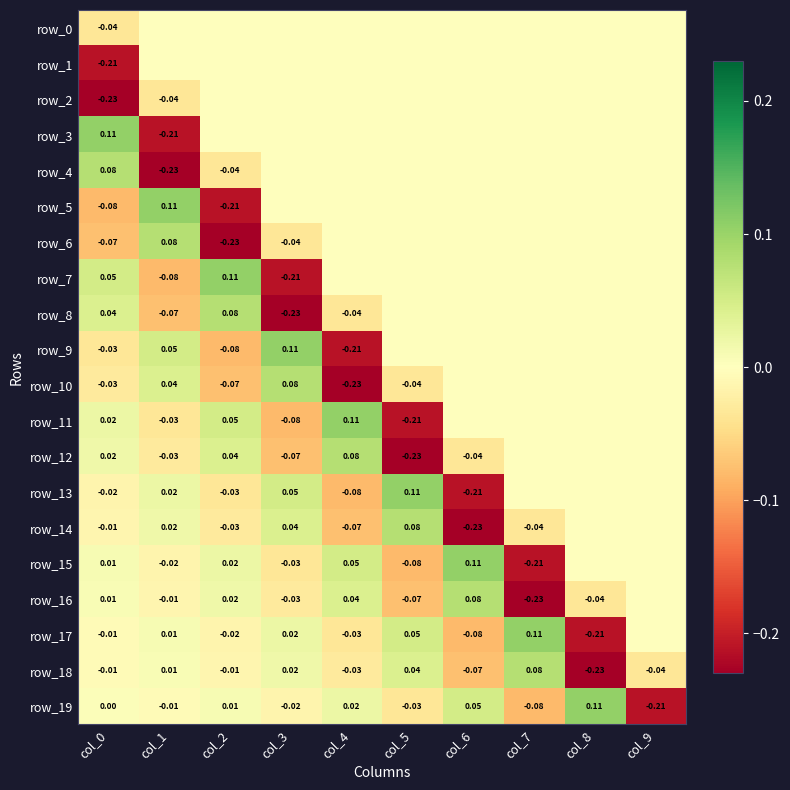

Reading right to left, what are all the values shown in this chart?

row_0: col_9=0.0	col_8=0.0	col_7=0.0	col_6=0.0	col_5=0.0	col_4=0.0	col_3=0.0	col_2=0.0	col_1=0.0	col_0=-0.0
row_1: col_9=0.0	col_8=0.0	col_7=0.0	col_6=0.0	col_5=0.0	col_4=0.0	col_3=0.0	col_2=0.0	col_1=0.0	col_0=-0.2
row_2: col_9=0.0	col_8=0.0	col_7=0.0	col_6=0.0	col_5=0.0	col_4=0.0	col_3=0.0	col_2=0.0	col_1=-0.0	col_0=-0.2
row_3: col_9=0.0	col_8=0.0	col_7=0.0	col_6=0.0	col_5=0.0	col_4=0.0	col_3=0.0	col_2=0.0	col_1=-0.2	col_0=0.1
row_4: col_9=0.0	col_8=0.0	col_7=0.0	col_6=0.0	col_5=0.0	col_4=0.0	col_3=0.0	col_2=-0.0	col_1=-0.2	col_0=0.1
row_5: col_9=0.0	col_8=0.0	col_7=0.0	col_6=0.0	col_5=0.0	col_4=0.0	col_3=0.0	col_2=-0.2	col_1=0.1	col_0=-0.1
row_6: col_9=0.0	col_8=0.0	col_7=0.0	col_6=0.0	col_5=0.0	col_4=0.0	col_3=-0.0	col_2=-0.2	col_1=0.1	col_0=-0.1
row_7: col_9=0.0	col_8=0.0	col_7=0.0	col_6=0.0	col_5=0.0	col_4=0.0	col_3=-0.2	col_2=0.1	col_1=-0.1	col_0=0.1
row_8: col_9=0.0	col_8=0.0	col_7=0.0	col_6=0.0	col_5=0.0	col_4=-0.0	col_3=-0.2	col_2=0.1	col_1=-0.1	col_0=0.0
row_9: col_9=0.0	col_8=0.0	col_7=0.0	col_6=0.0	col_5=0.0	col_4=-0.2	col_3=0.1	col_2=-0.1	col_1=0.1	col_0=-0.0
row_10: col_9=0.0	col_8=0.0	col_7=0.0	col_6=0.0	col_5=-0.0	col_4=-0.2	col_3=0.1	col_2=-0.1	col_1=0.0	col_0=-0.0
row_11: col_9=0.0	col_8=0.0	col_7=0.0	col_6=0.0	col_5=-0.2	col_4=0.1	col_3=-0.1	col_2=0.1	col_1=-0.0	col_0=0.0
row_12: col_9=0.0	col_8=0.0	col_7=0.0	col_6=-0.0	col_5=-0.2	col_4=0.1	col_3=-0.1	col_2=0.0	col_1=-0.0	col_0=0.0
row_13: col_9=0.0	col_8=0.0	col_7=0.0	col_6=-0.2	col_5=0.1	col_4=-0.1	col_3=0.1	col_2=-0.0	col_1=0.0	col_0=-0.0
row_14: col_9=0.0	col_8=0.0	col_7=-0.0	col_6=-0.2	col_5=0.1	col_4=-0.1	col_3=0.0	col_2=-0.0	col_1=0.0	col_0=-0.0
row_15: col_9=0.0	col_8=0.0	col_7=-0.2	col_6=0.1	col_5=-0.1	col_4=0.1	col_3=-0.0	col_2=0.0	col_1=-0.0	col_0=0.0
row_16: col_9=0.0	col_8=-0.0	col_7=-0.2	col_6=0.1	col_5=-0.1	col_4=0.0	col_3=-0.0	col_2=0.0	col_1=-0.0	col_0=0.0
row_17: col_9=0.0	col_8=-0.2	col_7=0.1	col_6=-0.1	col_5=0.1	col_4=-0.0	col_3=0.0	col_2=-0.0	col_1=0.0	col_0=-0.0
row_18: col_9=-0.0	col_8=-0.2	col_7=0.1	col_6=-0.1	col_5=0.0	col_4=-0.0	col_3=0.0	col_2=-0.0	col_1=0.0	col_0=-0.0
row_19: col_9=-0.2	col_8=0.1	col_7=-0.1	col_6=0.1	col_5=-0.0	col_4=0.0	col_3=-0.0	col_2=0.0	col_1=-0.0	col_0=0.0